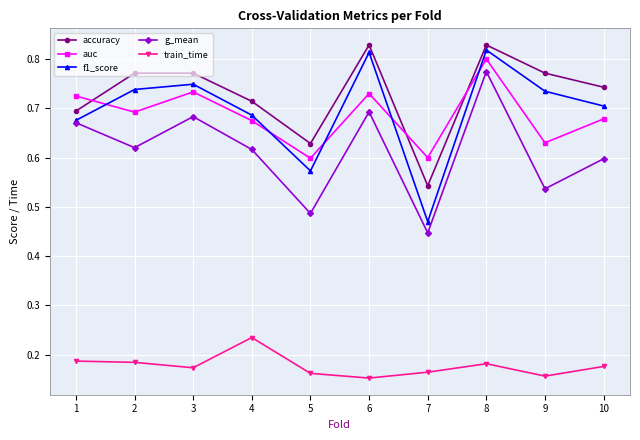

How many distinct data groups are displayed?

5